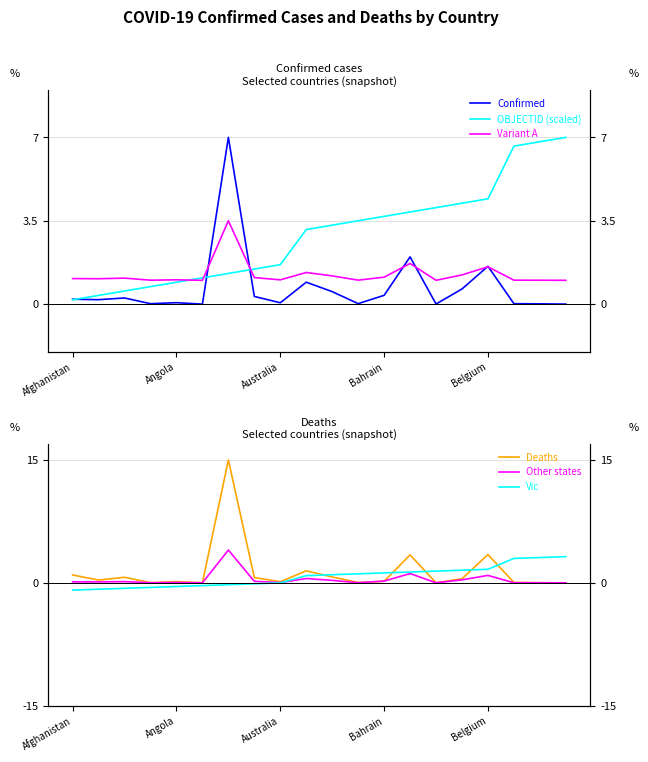

How many interior local valleys does the Deaths series have?

6